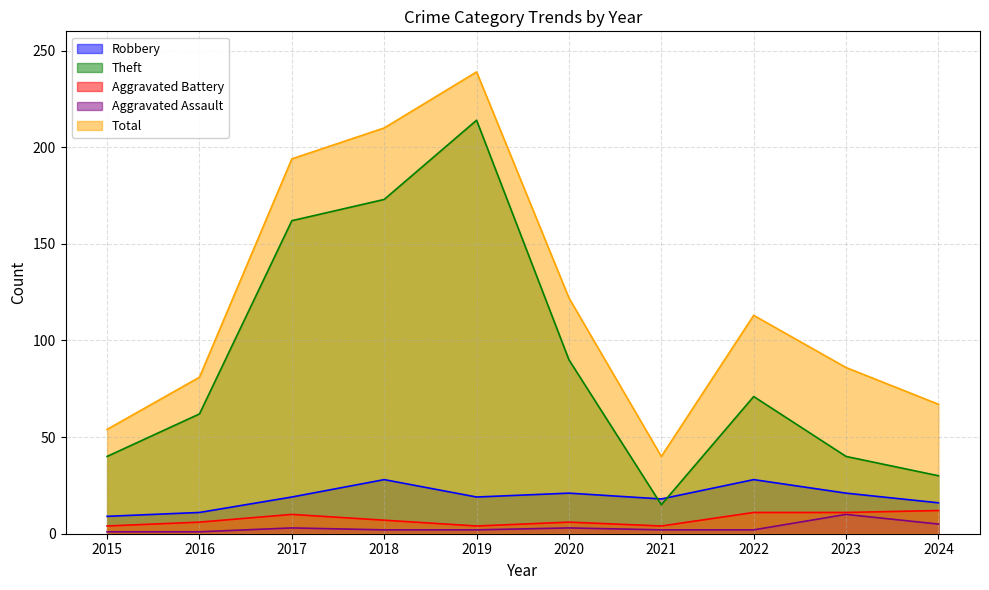

What is the total value across all series at 2020?

242